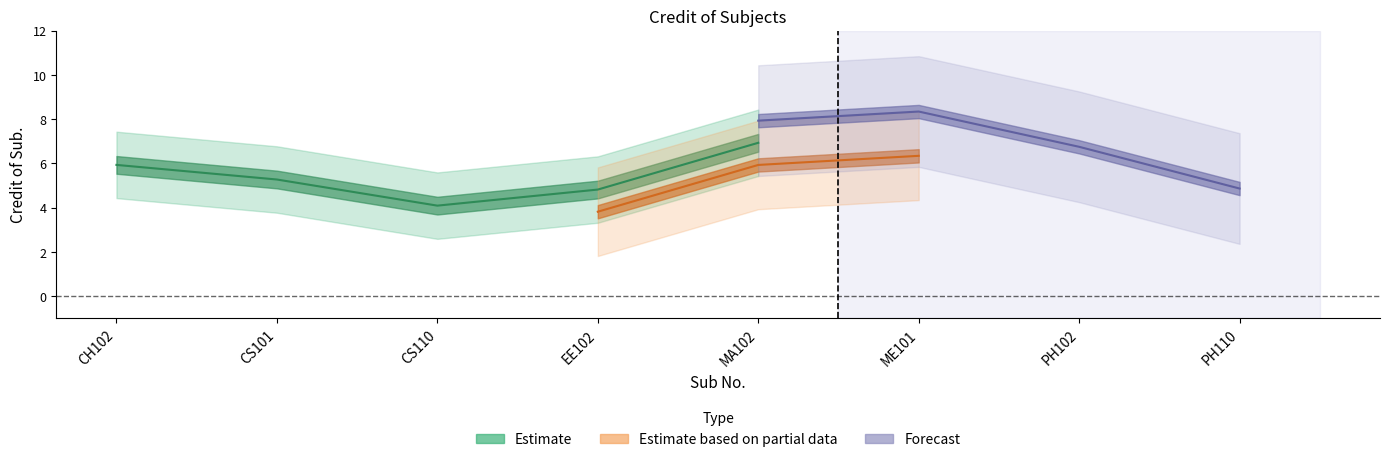

True or false: Estimate based on partial data and Estimate cross at least once.

False